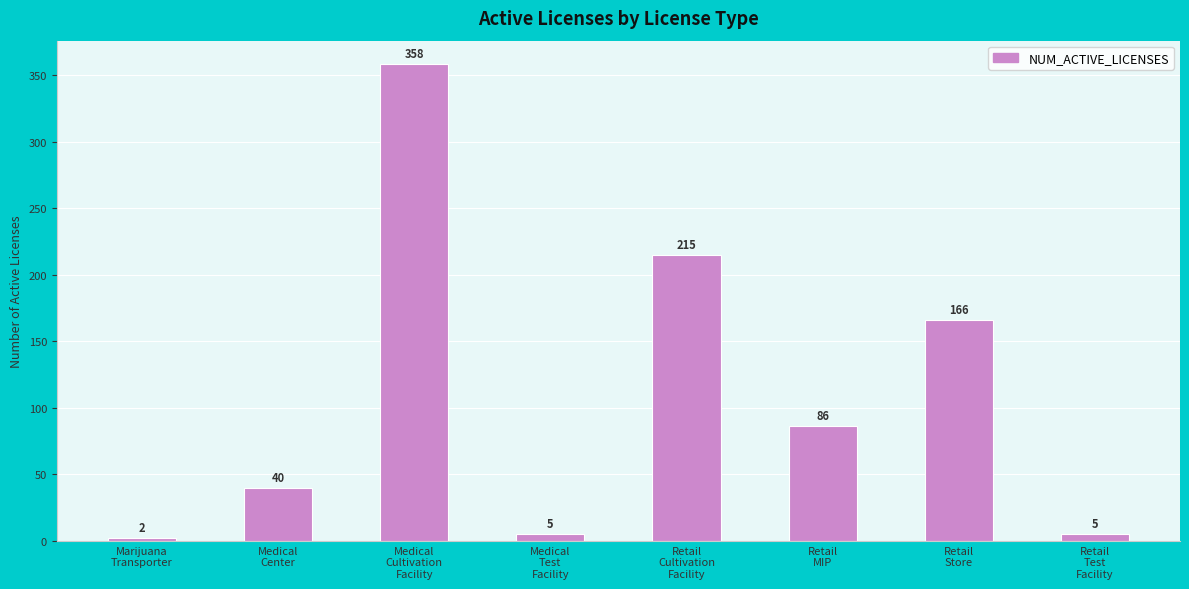

Are the bars horizontal?

No